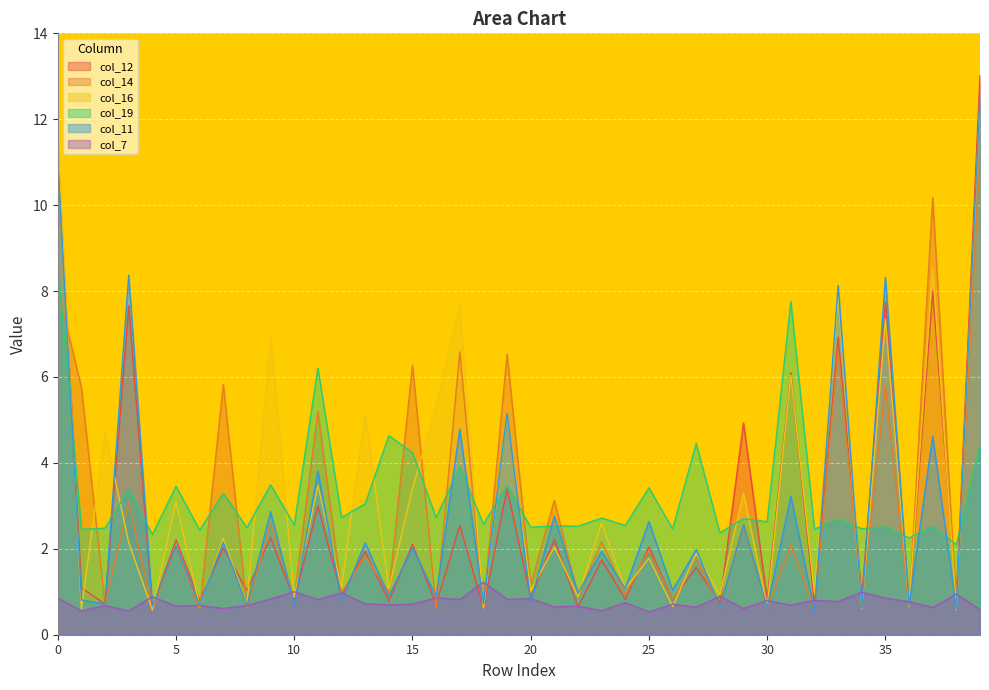

Which has a higher value, 28 or 19?

19